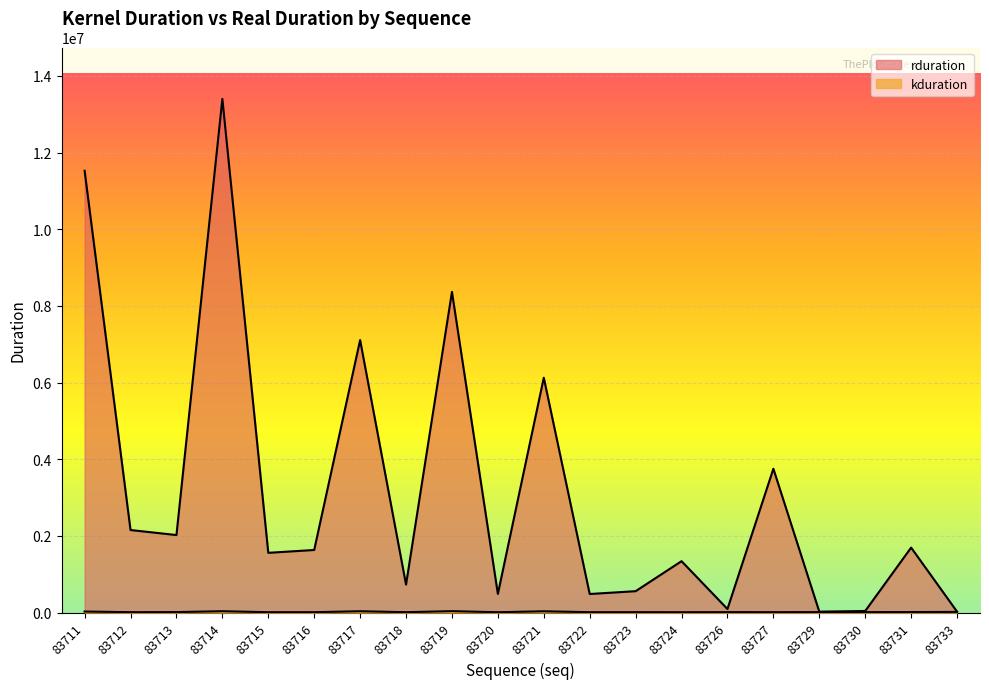

What are all the series names shown in the legend?

rduration, kduration